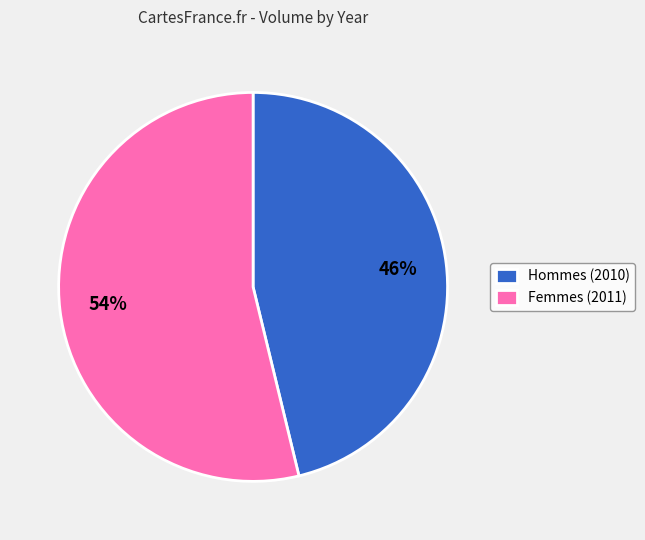

Does any single category account for the majority?

Yes